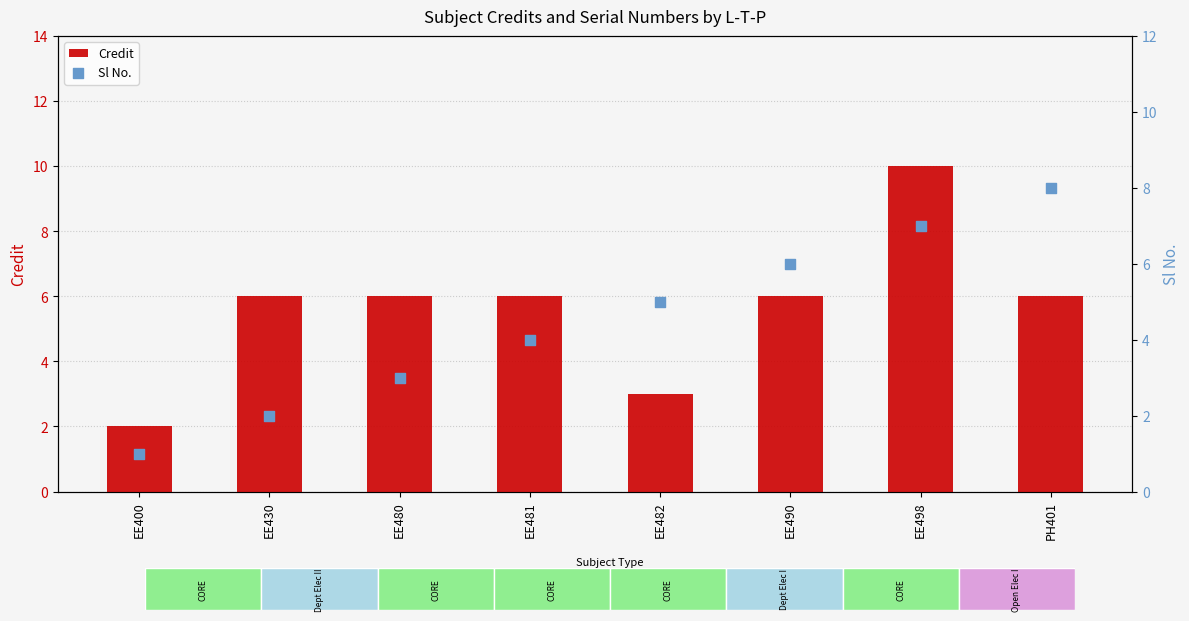

What are all the series names shown in the legend?

Credit, Sl No.